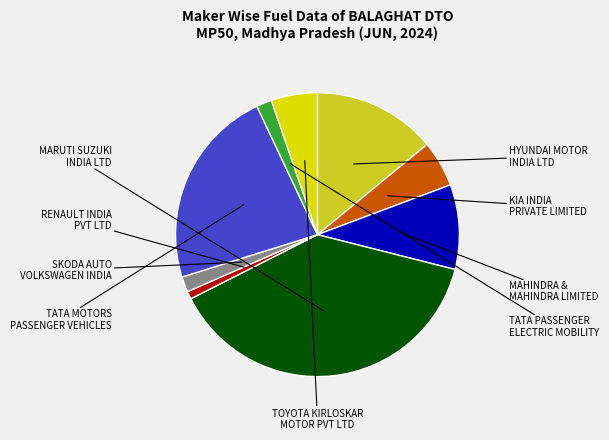

Rank the categories by value from highest to lowest.

MARUTI SUZUKI
INDIA LTD, TATA MOTORS
PASSENGER VEHICLES, HYUNDAI MOTOR
INDIA LTD, MAHINDRA &
MAHINDRA LIMITED, KIA INDIA
PRIVATE LIMITED, TOYOTA KIRLOSKAR
MOTOR PVT LTD, SKODA AUTO
VOLKSWAGEN INDIA, TATA PASSENGER
ELECTRIC MOBILITY, RENAULT INDIA
PVT LTD